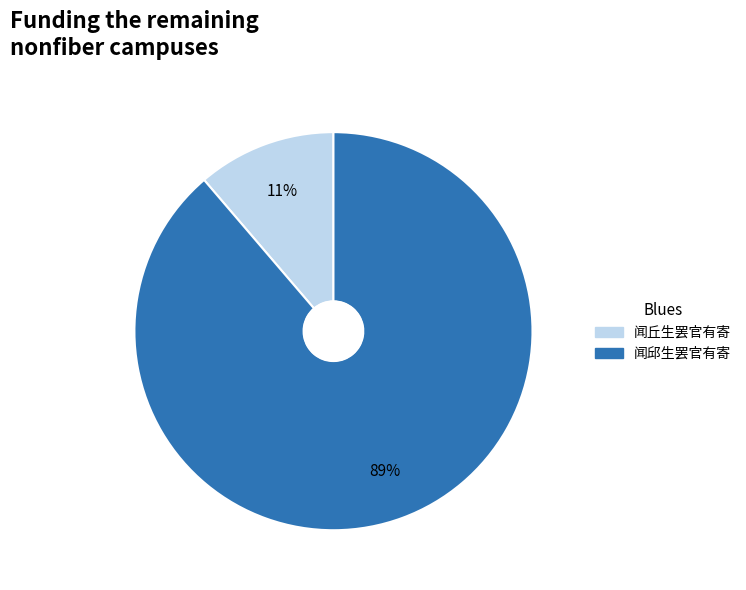

Which slice is the largest?

闻邱生罢官有寄